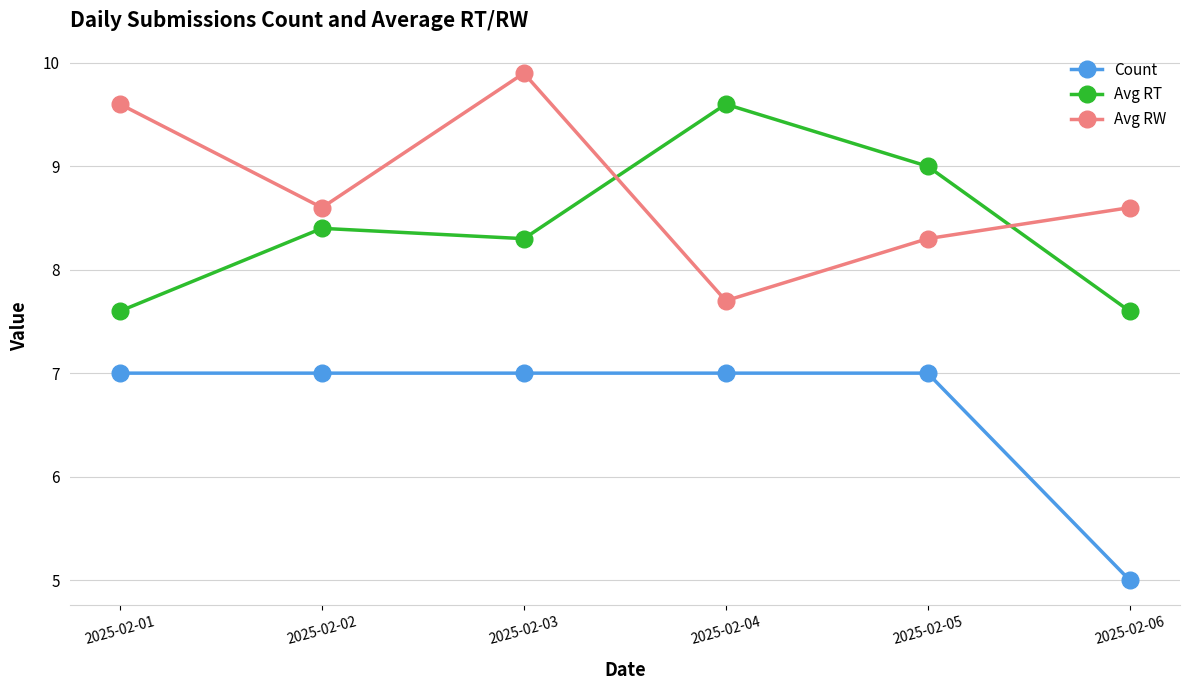

Read the Avg RT value at 2025-02-03.

8.3